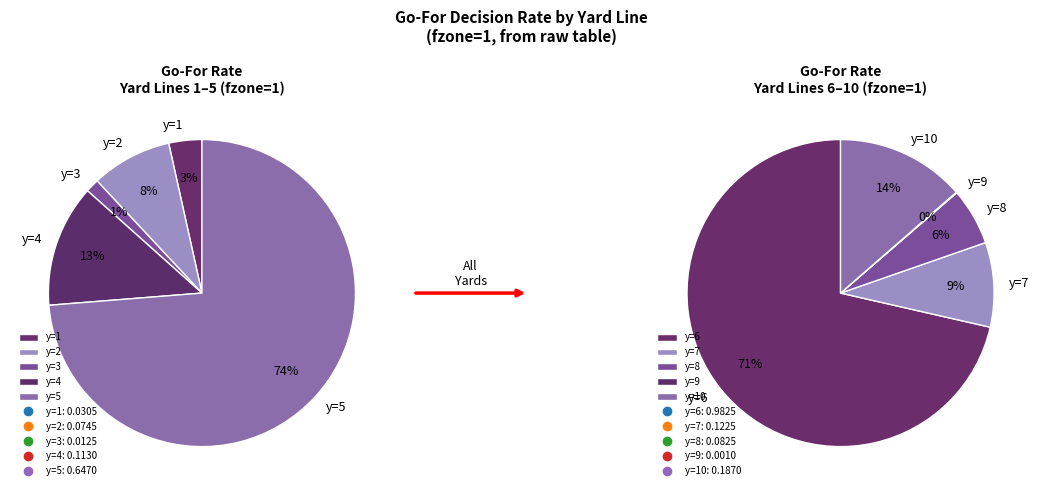

Which has a higher value, y=8 or y=1?

y=8